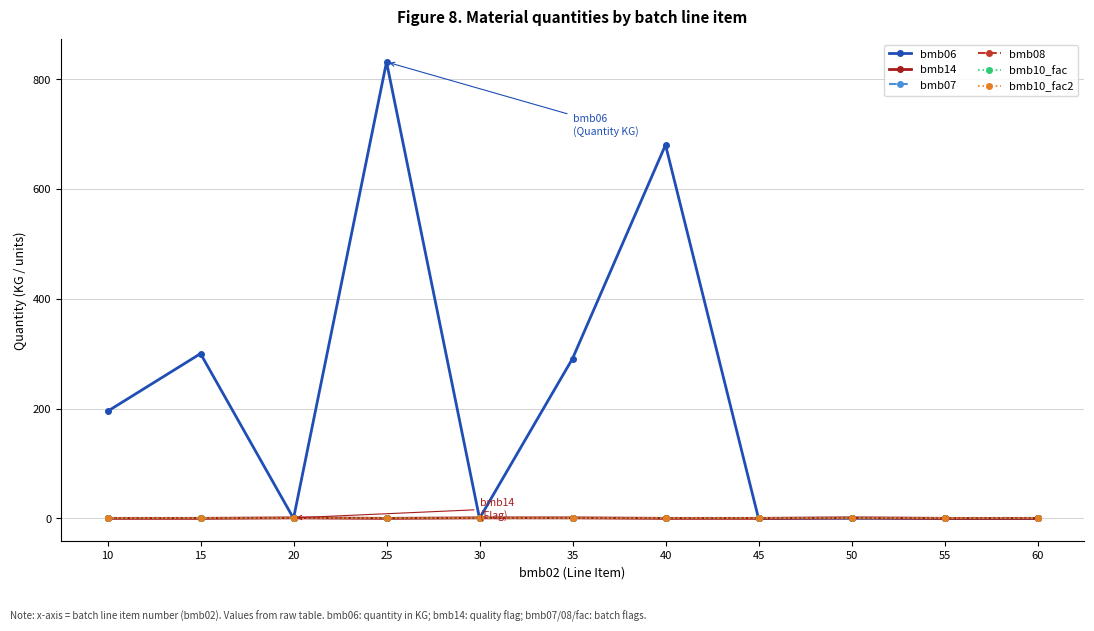

What is the difference between the highest and lowest values at 25?

831.0